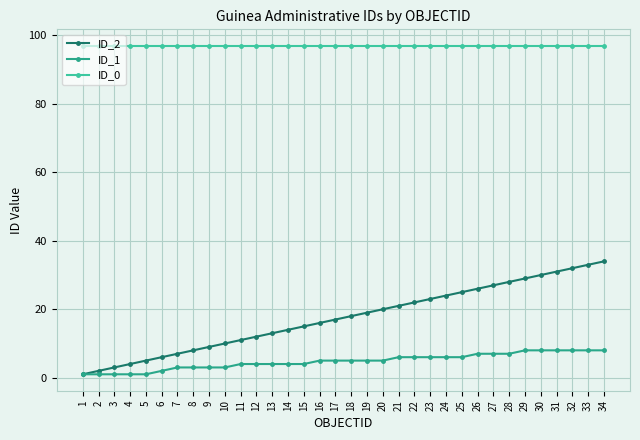

List the series in order of their peak value, highest first.

ID_0, ID_2, ID_1